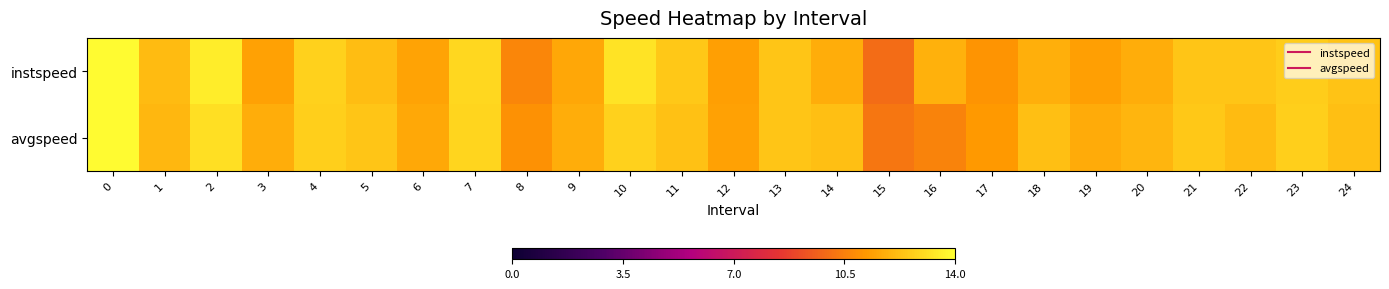

How many data points does each series have?

25